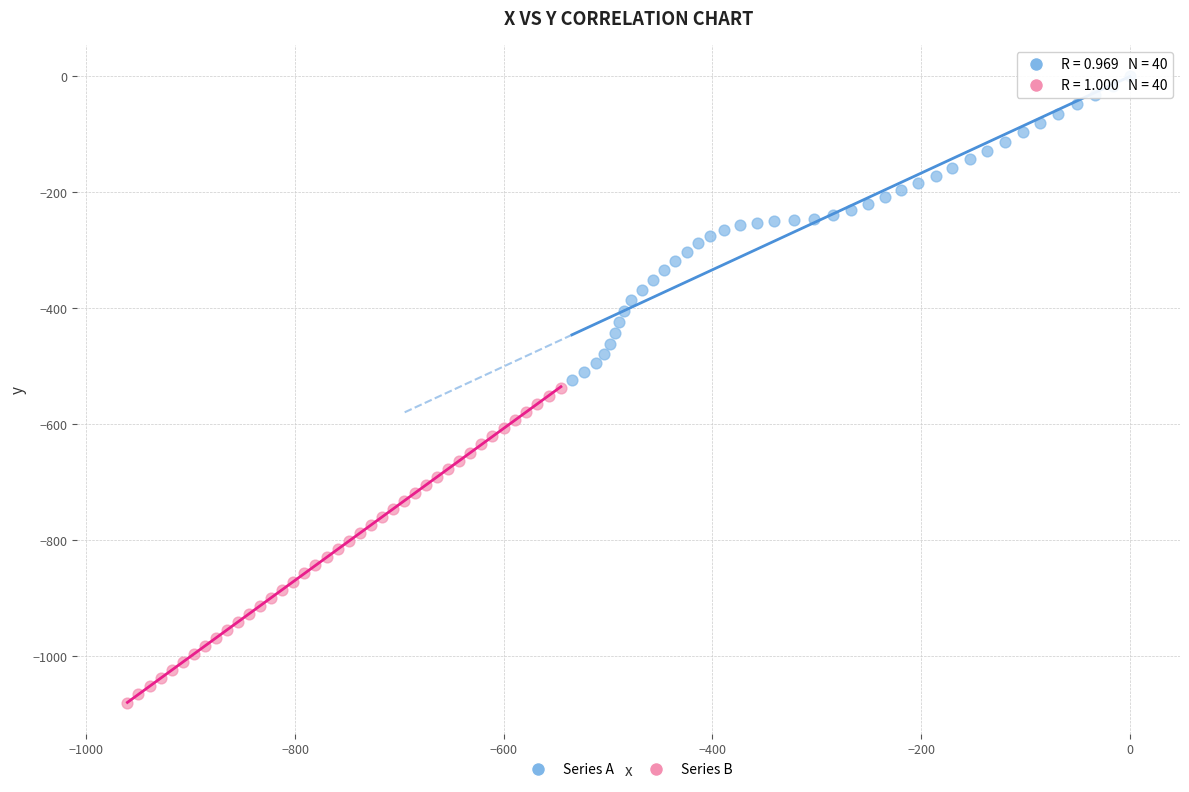

What are all the series names shown in the legend?

Series A, Series B